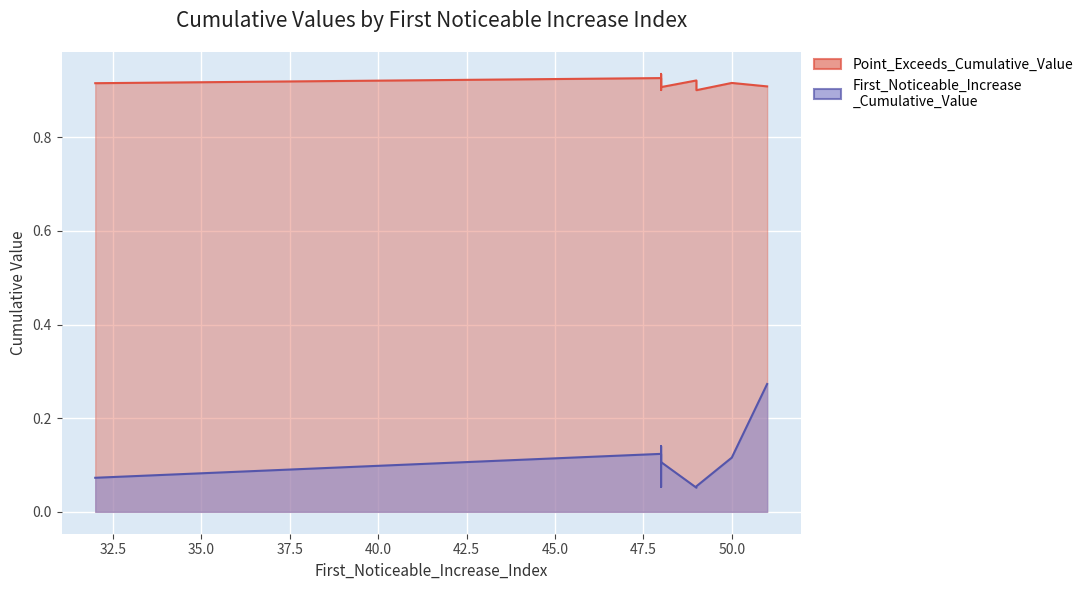

At which category does First_Noticeable_Increase_Cumulative_Value reach its first local valley?

32